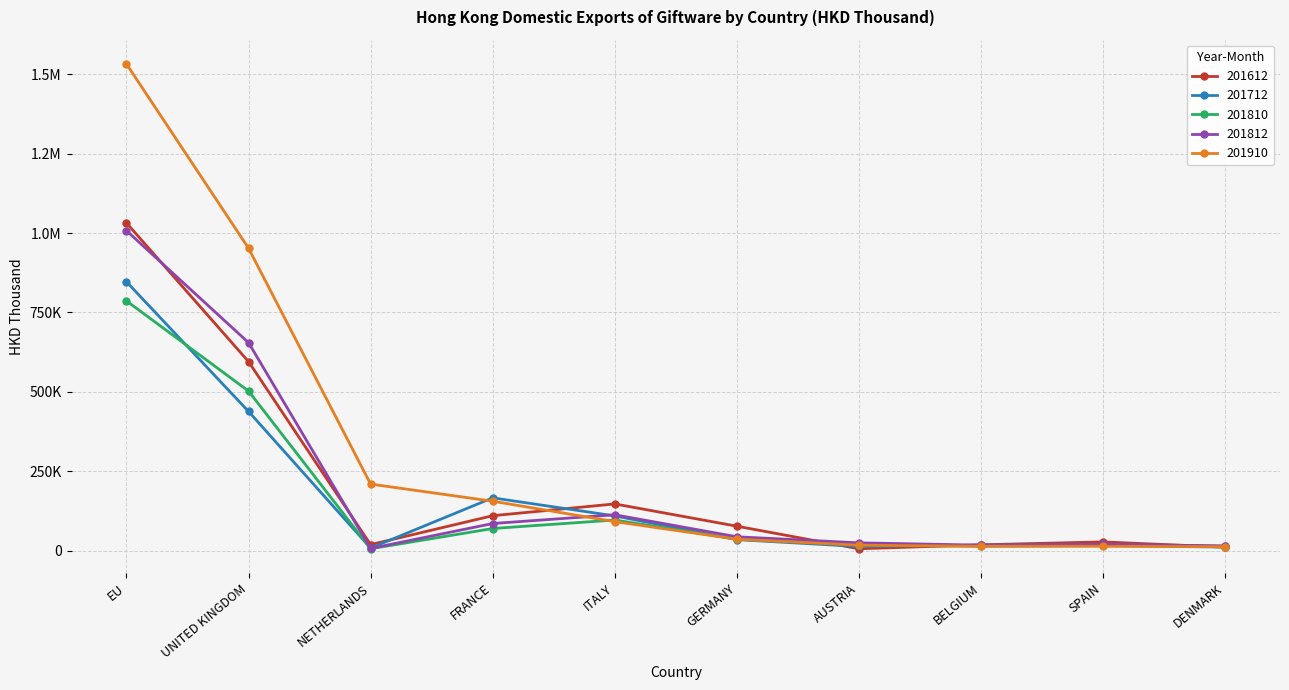

What position from the left is UNITED KINGDOM?

2